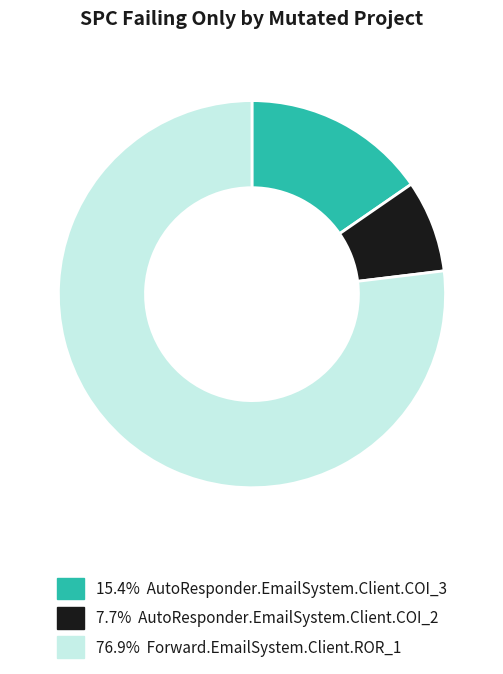

Count the number of slices in the pie.

3